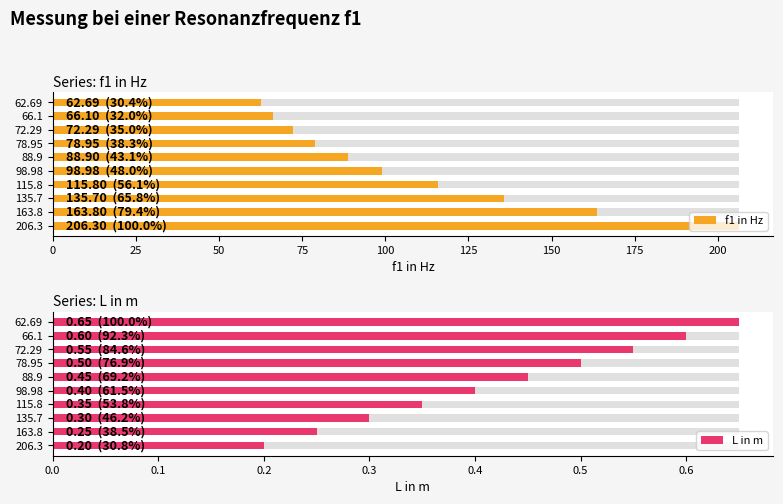

Is it true that f1 in Hz equals 137.8 at 88.9?

False